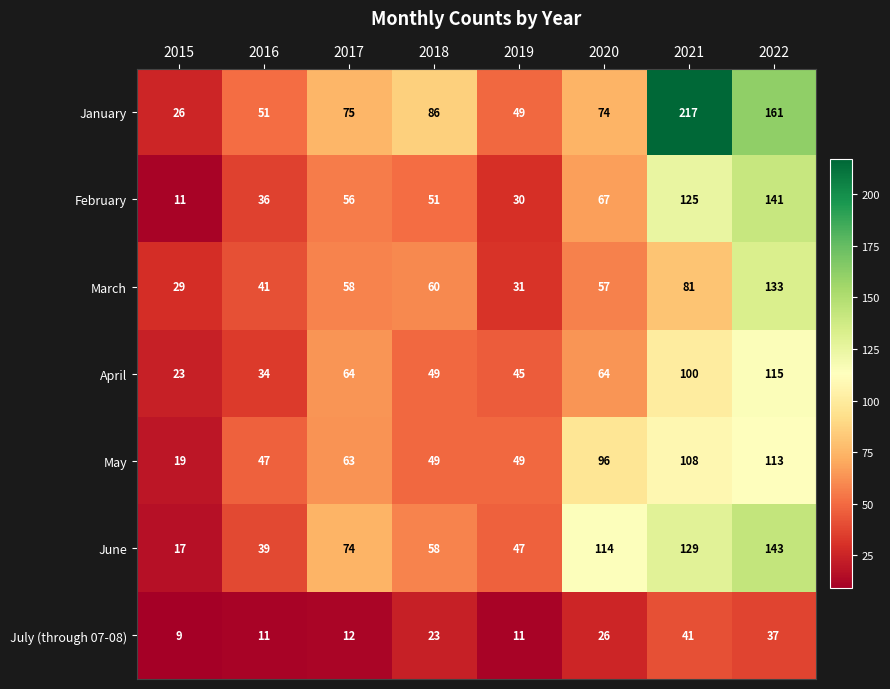

Rank the series at 2016 from lowest to highest value.

July (through 07-08), April, February, June, March, May, January